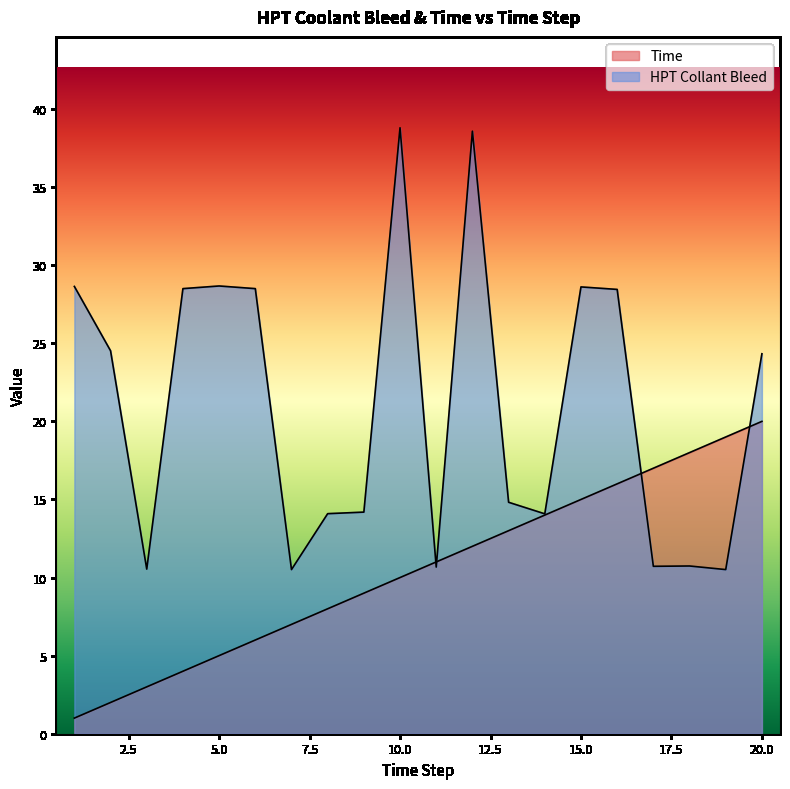

Which series has the largest range (max minus min)?

HPT Collant Bleed